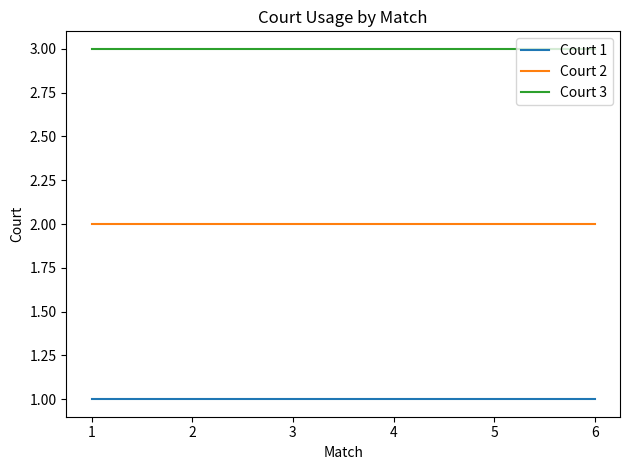

What is the sum of the Court 3 values at 5 and 4?

6